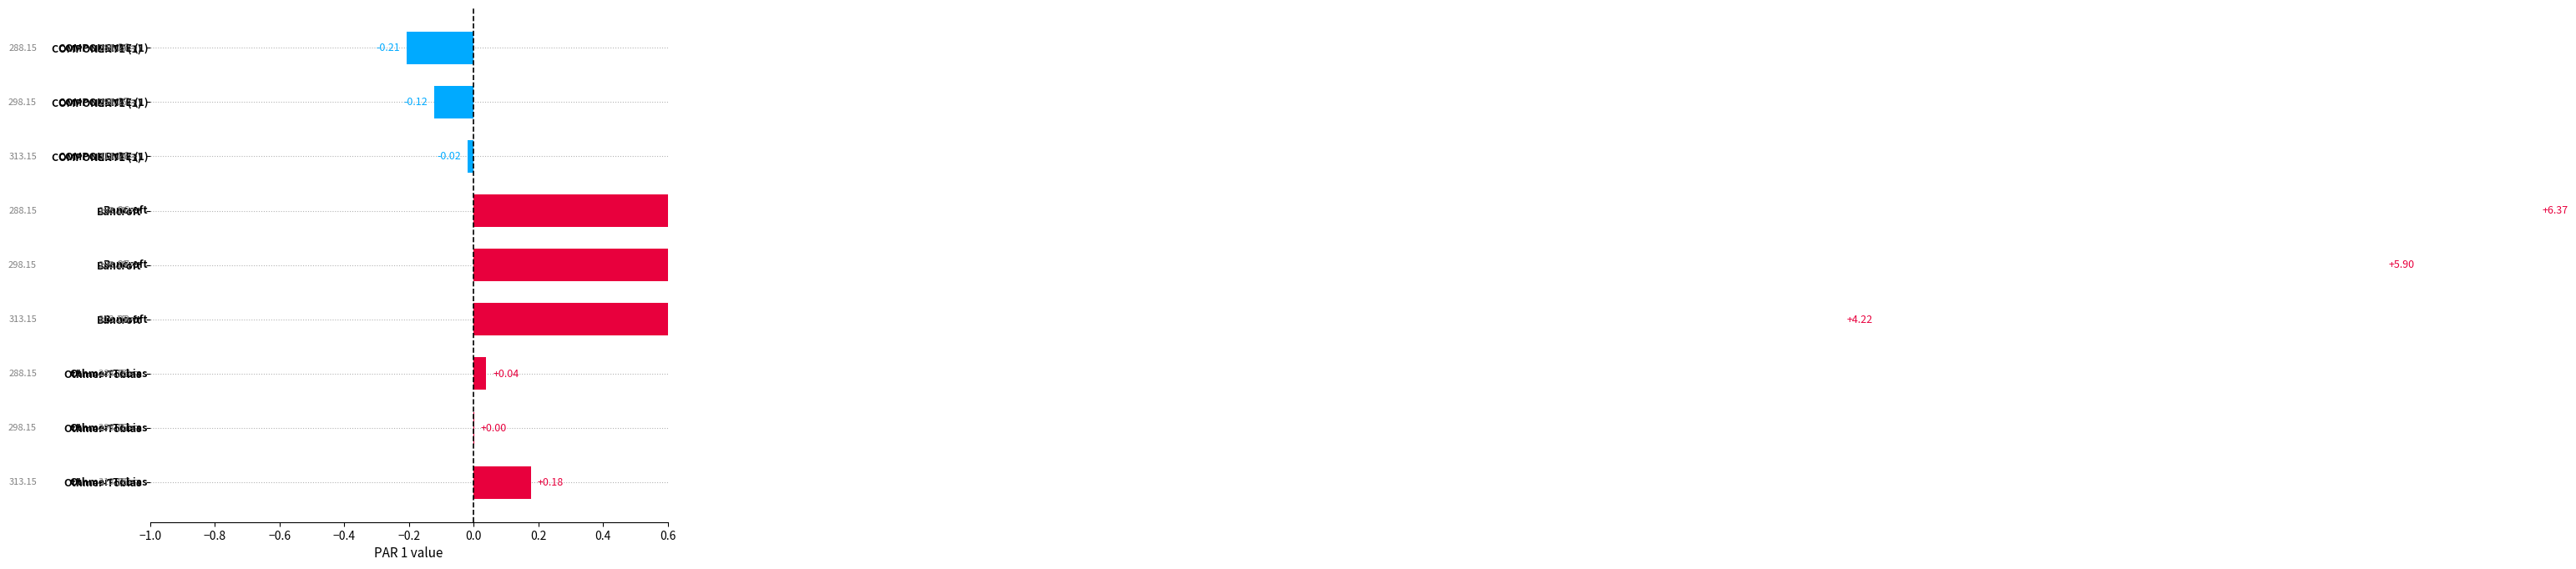

Reading left to right, transcribe all the data shown in this chart.

-0.2	-0.1	-0.0	6.4	5.9	4.2	0.0	0.0	0.2